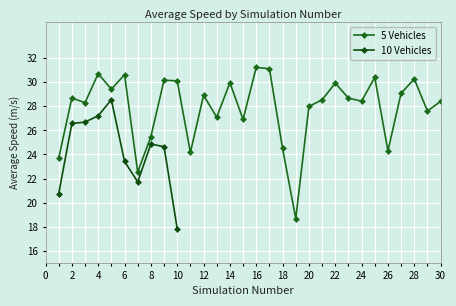

Which label corresponds to the largest value in the chart?

16